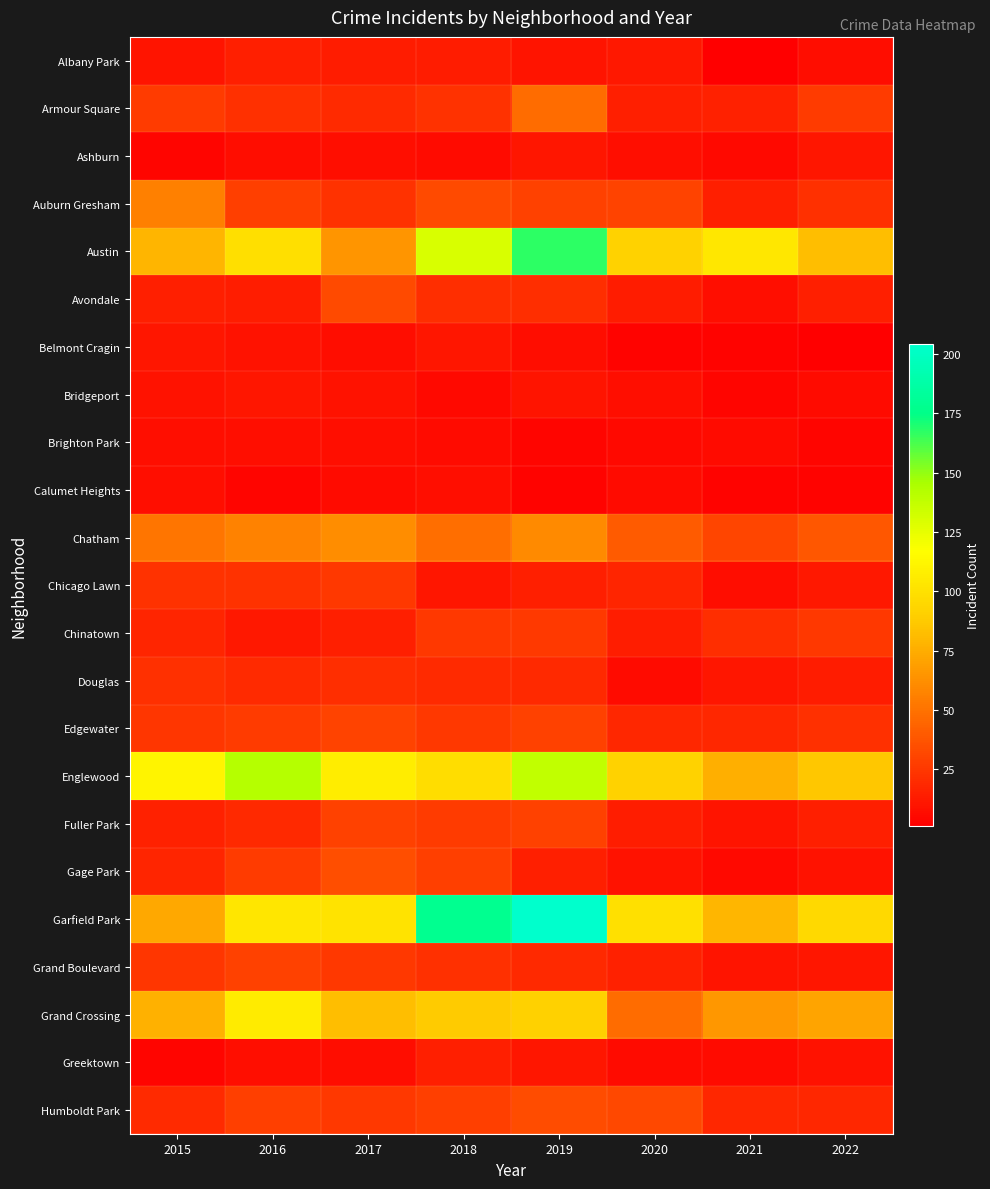

Reading right to left, list all the values displayed in this chart.

Albany Park: 2022=7	2021=1	2020=12	2019=10	2018=13	2017=13	2016=15	2015=10
Armour Square: 2022=27	2021=16	2020=15	2019=47	2018=23	2017=20	2016=22	2015=27
Ashburn: 2022=11	2021=5	2020=8	2019=11	2018=6	2017=8	2016=7	2015=4
Auburn Gresham: 2022=22	2021=15	2020=30	2019=29	2018=33	2017=23	2016=28	2015=56
Austin: 2022=82	2021=104	2020=92	2019=167	2018=130	2017=65	2016=99	2015=78
Avondale: 2022=15	2021=8	2020=13	2019=21	2018=21	2017=33	2016=14	2015=15
Belmont Cragin: 2022=1	2021=3	2020=3	2019=7	2018=11	2017=7	2016=9	2015=11
Bridgeport: 2022=6	2021=4	2020=8	2019=10	2018=5	2017=9	2016=11	2015=9
Brighton Park: 2022=4	2021=6	2020=5	2019=4	2018=6	2017=8	2016=8	2015=8
Calumet Heights: 2022=3	2021=3	2020=6	2019=3	2018=8	2017=6	2016=4	2015=8
Chatham: 2022=39	2021=31	2020=40	2019=60	2018=48	2017=62	2016=57	2015=51
Chicago Lawn: 2022=12	2021=7	2020=17	2019=15	2018=11	2017=25	2016=23	2015=23
Chinatown: 2022=25	2021=21	2020=14	2019=26	2018=25	2017=15	2016=12	2015=17
Douglas: 2022=13	2021=11	2020=6	2019=19	2018=20	2017=21	2016=20	2015=22
Edgewater: 2022=22	2021=18	2020=18	2019=29	2018=25	2017=30	2016=27	2015=24
Englewood: 2022=86	2021=76	2020=92	2019=138	2018=98	2017=107	2016=142	2015=111
Fuller Park: 2022=15	2021=10	2020=14	2019=29	2018=27	2017=29	2016=19	2015=16
Gage Park: 2022=9	2021=5	2020=9	2019=15	2018=28	2017=35	2016=27	2015=17
Garfield Park: 2022=96	2021=79	2020=100	2019=204	2018=178	2017=101	2016=103	2015=73
Grand Boulevard: 2022=11	2021=10	2020=16	2019=19	2018=22	2017=25	2016=29	2015=24
Grand Crossing: 2022=71	2021=66	2020=47	2019=91	2018=88	2017=82	2016=106	2015=77
Greektown: 2022=9	2021=6	2020=6	2019=11	2018=15	2017=7	2016=8	2015=4
Humboldt Park: 2022=18	2021=18	2020=32	2019=34	2018=28	2017=25	2016=28	2015=20